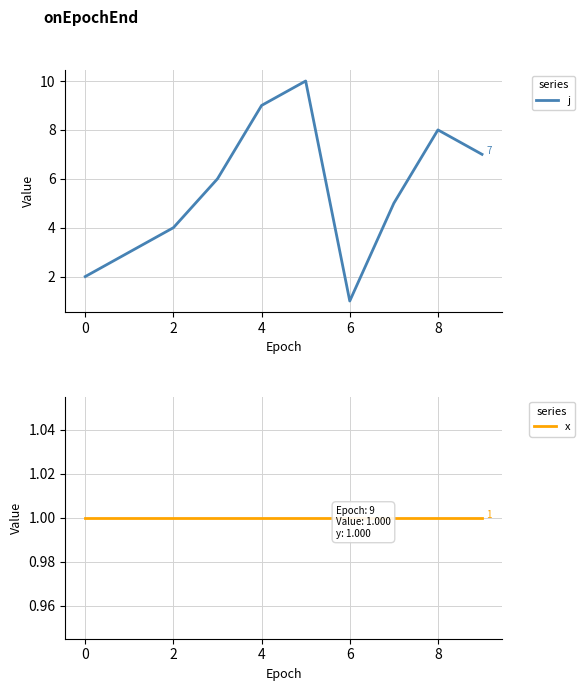

The value of j at 4 is 12. True or false?

False